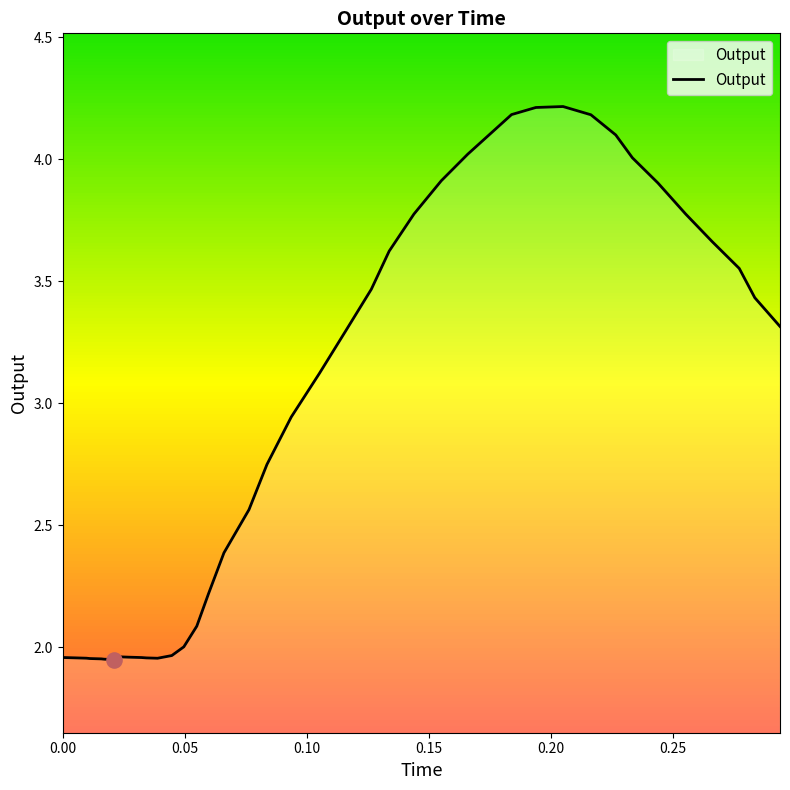

What is the difference between the maximum and minimum values?

2.3